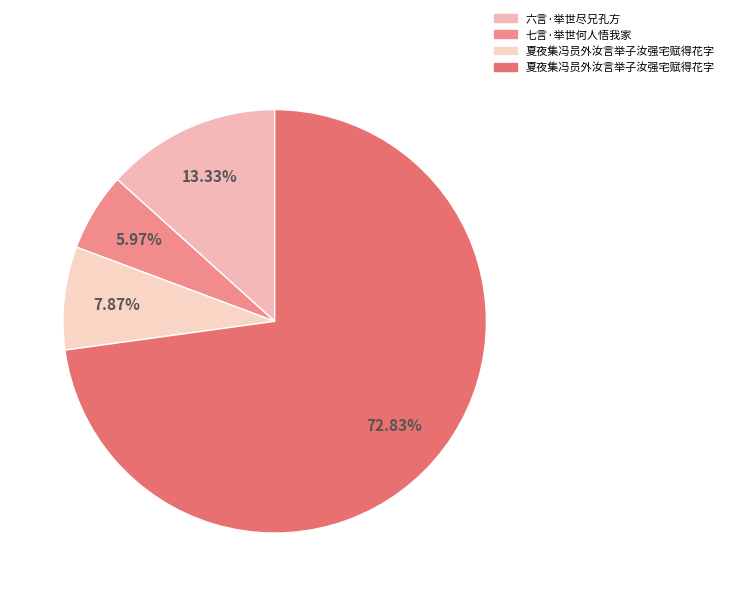

How many slices are in this pie chart?

4